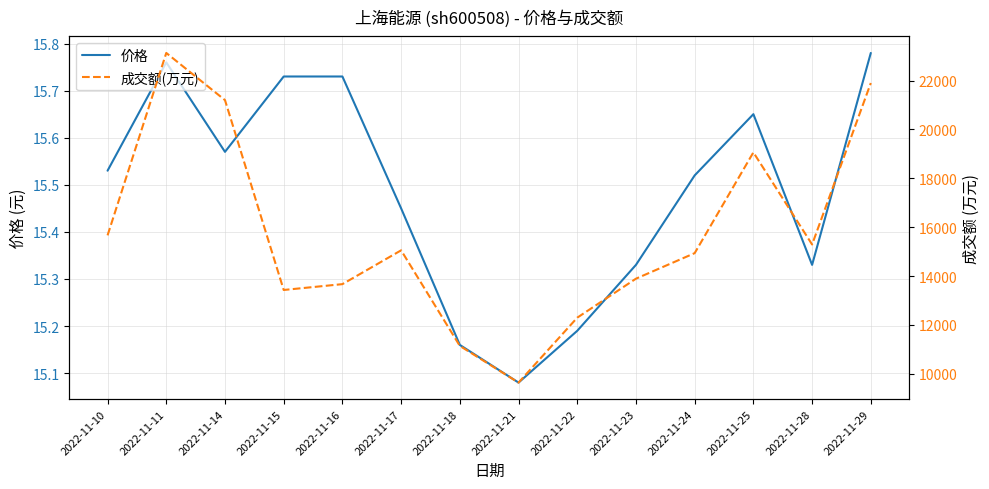

Between 2022-11-23 and 2022-11-17, which is larger?

2022-11-17